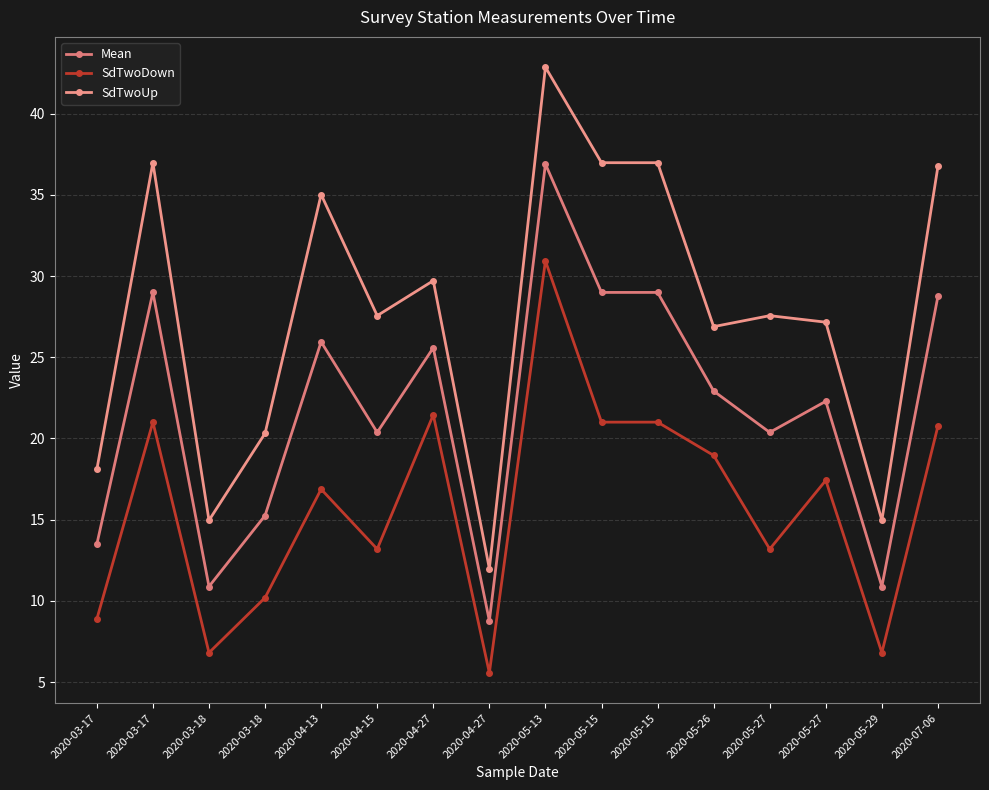

Reading left to right, list all the values displayed in this chart.

Mean: 13.5	29.0	10.9	15.3	26.0	20.4	25.6	8.8	36.9	29.0	29.0	22.9	20.4	22.3	10.9	28.8
SdTwoDown: 8.9	21.0	6.8	10.2	16.9	13.2	21.5	5.6	30.9	21.0	21.0	19.0	13.2	17.4	6.8	20.8
SdTwoUp: 18.1	37.0	15.0	20.3	35.0	27.6	29.7	12.0	42.9	37.0	37.0	26.9	27.6	27.2	15.0	36.8